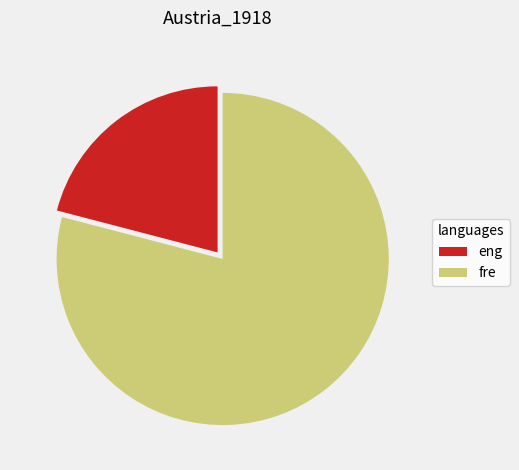

Is the sum of eng and fre greater than half?

Yes